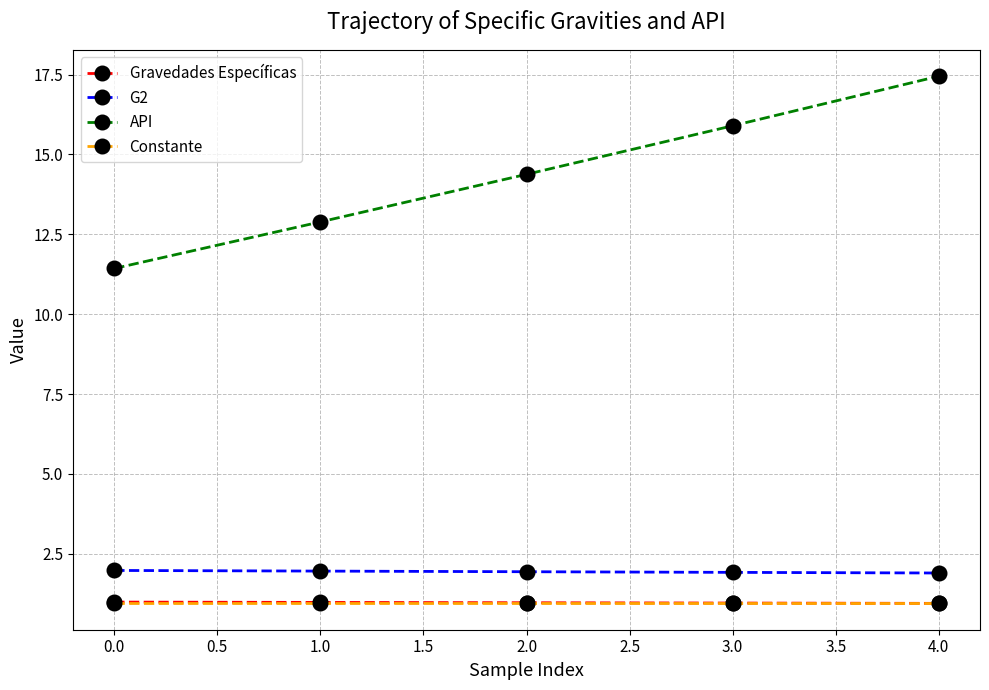

True or false: API and Constante cross at least once.

False